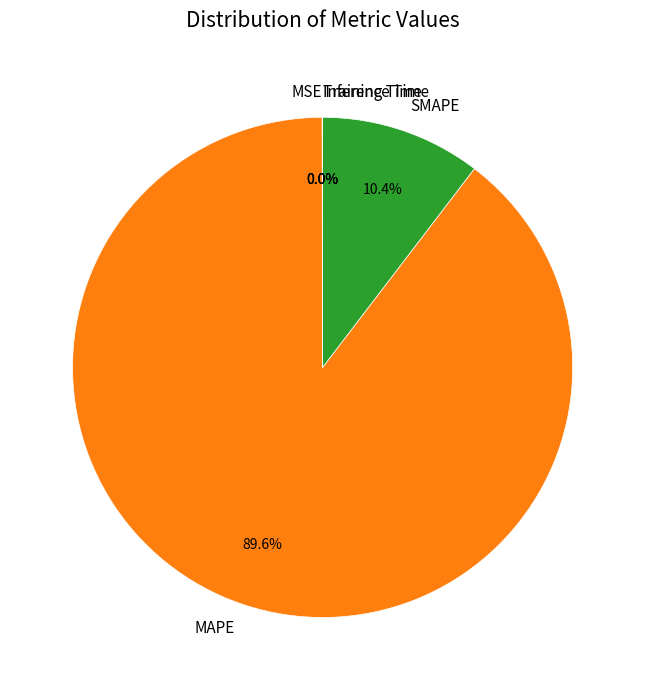

True or false: MAPE accounts for 90% of the total.

True